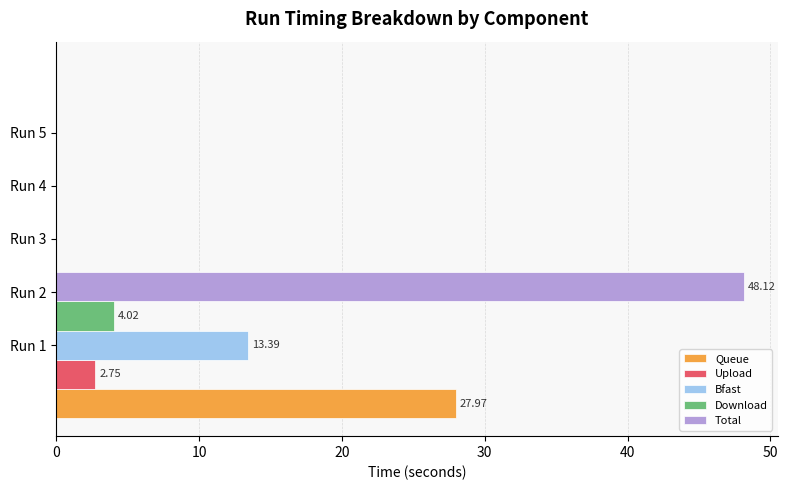

At how many categories does at least one series exceed 32?

1